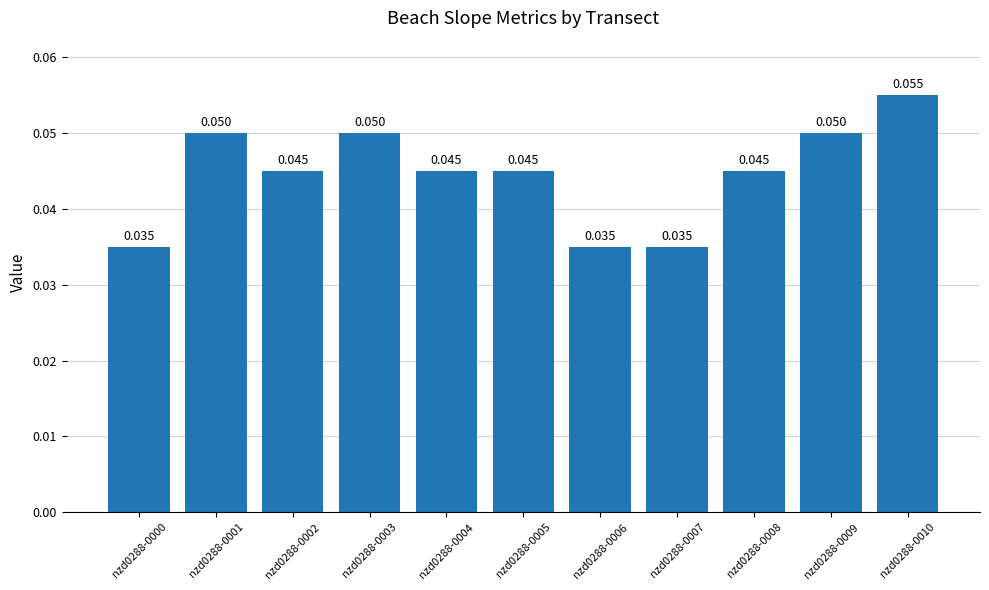

What is the sum of the values at nzd0288-0001 and nzd0288-0007?

0.1